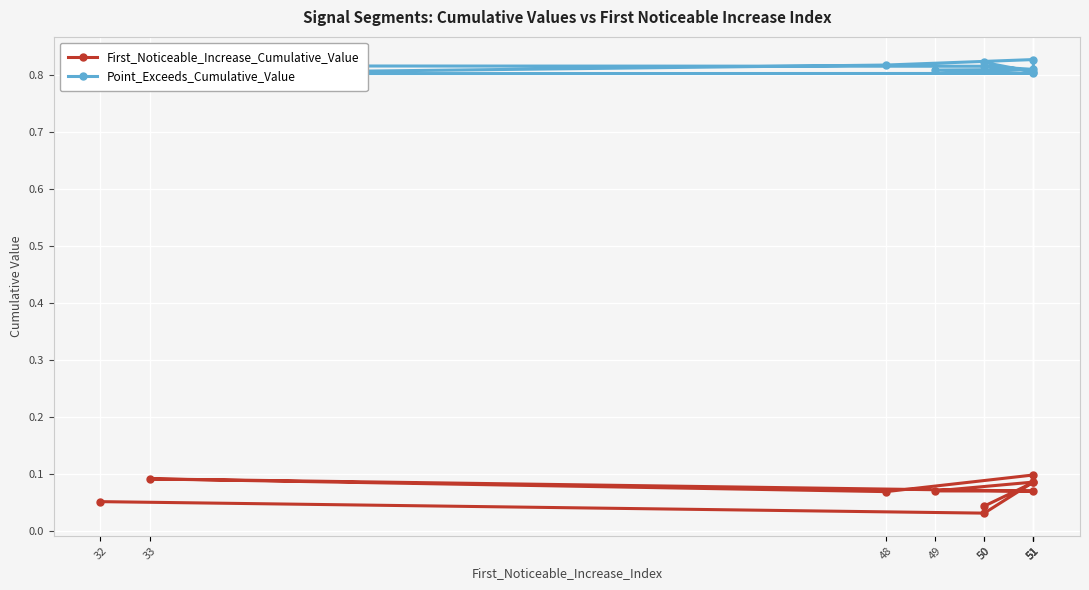

Where is the first local minimum for First_Noticeable_Increase_Cumulative_Value?

50